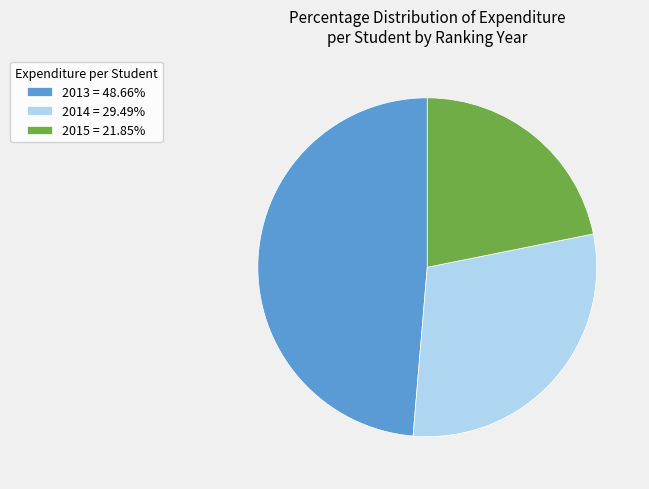

What is the ratio of the value at 2014 = 29.49% to the value at 2013 = 48.66%?

0.6